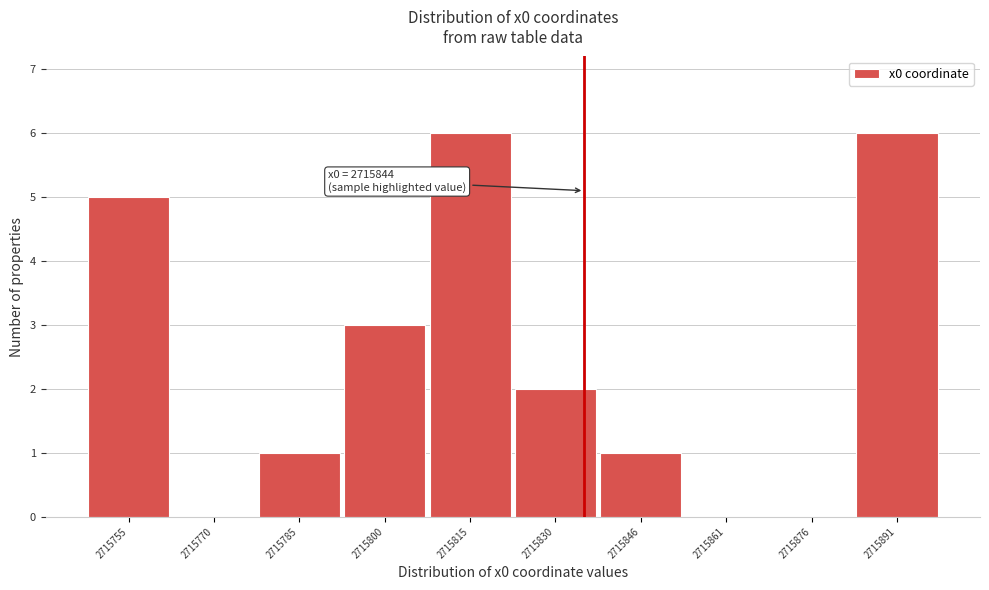

Reading right to left, list all the values displayed in this chart.

2715891=6	2715876=0	2715861=0	2715846=1	2715830=2	2715815=6	2715800=3	2715785=1	2715770=0	2715755=5